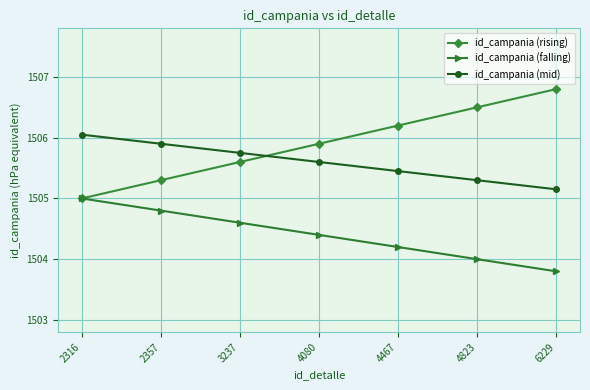

What is the average value of the id_campania (rising) series?

1505.9